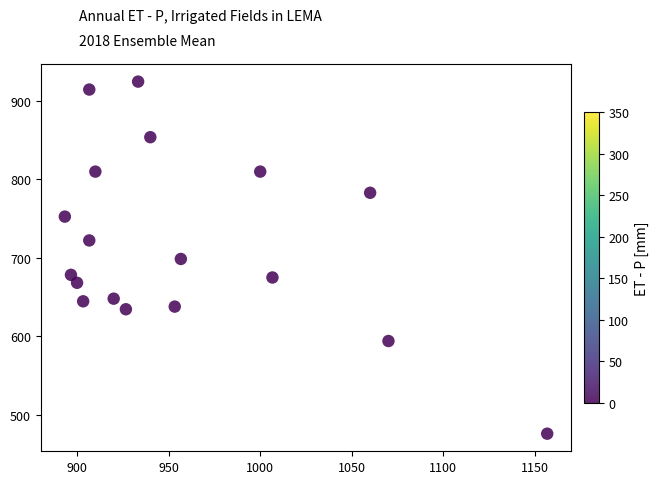

What is the range of Y values (max minus min)?

448.9